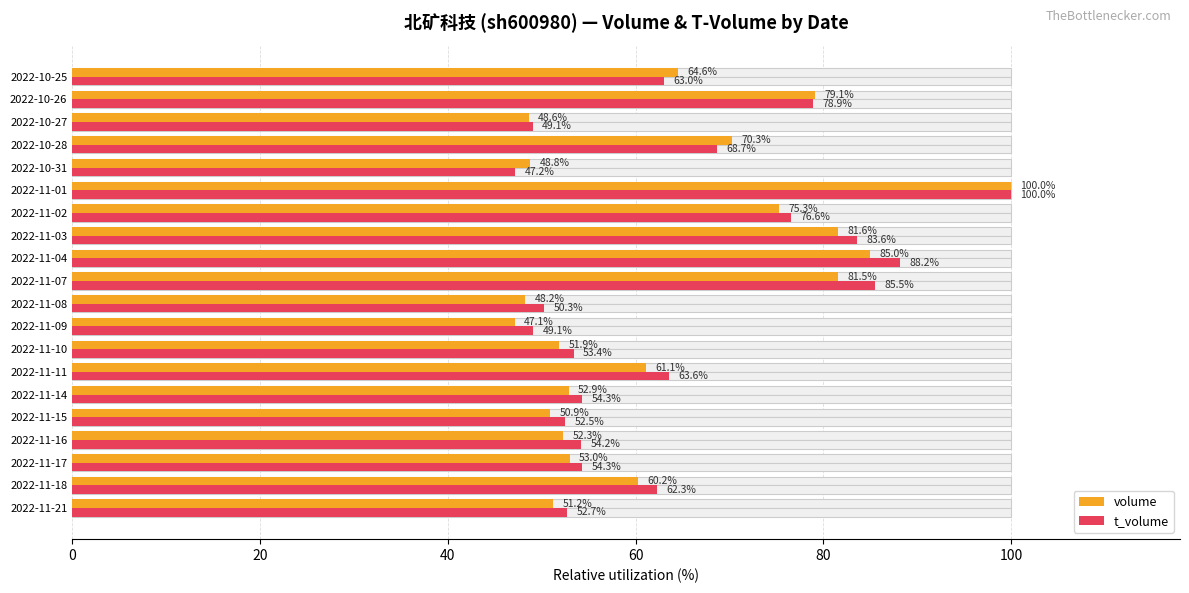

How many groups of bars are there?

20